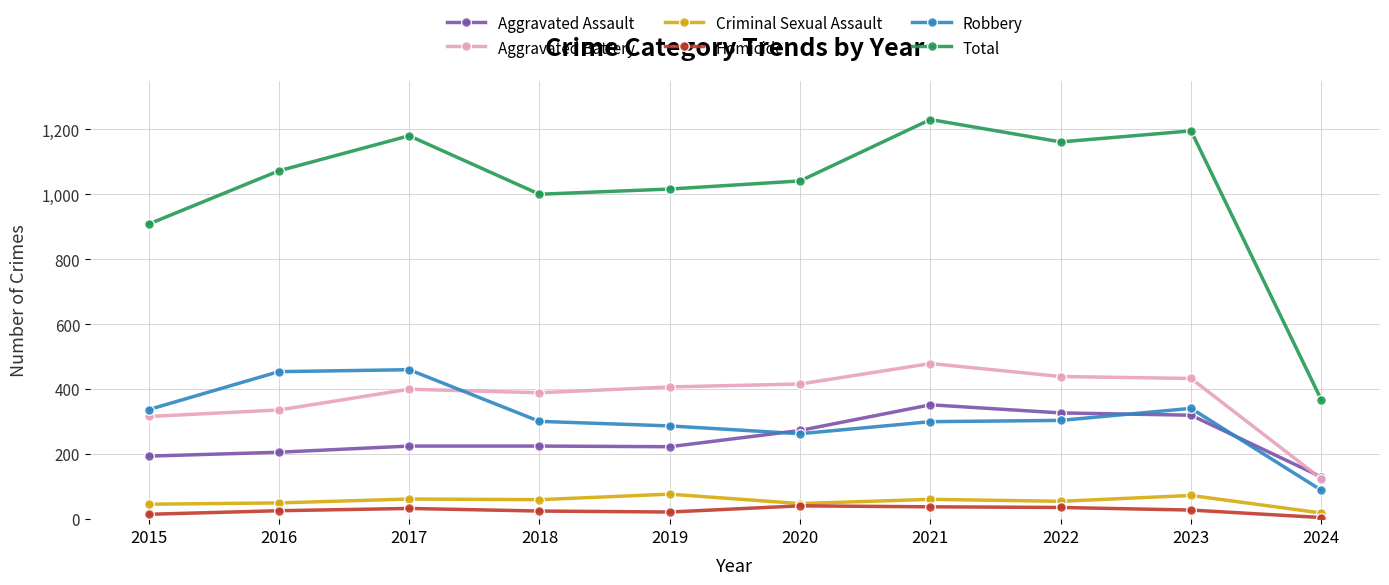

What is the difference between the maximum and minimum values in the Robbery series?

371